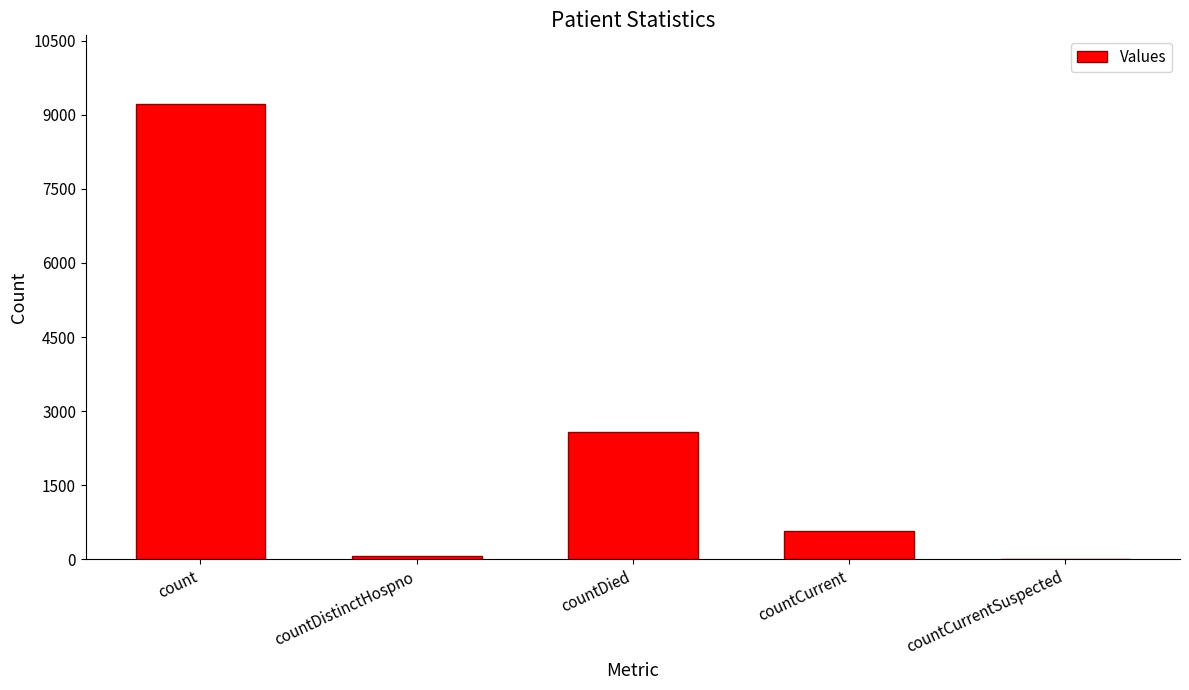

What is the change in value from countCurrent to countCurrentSuspected?

-577